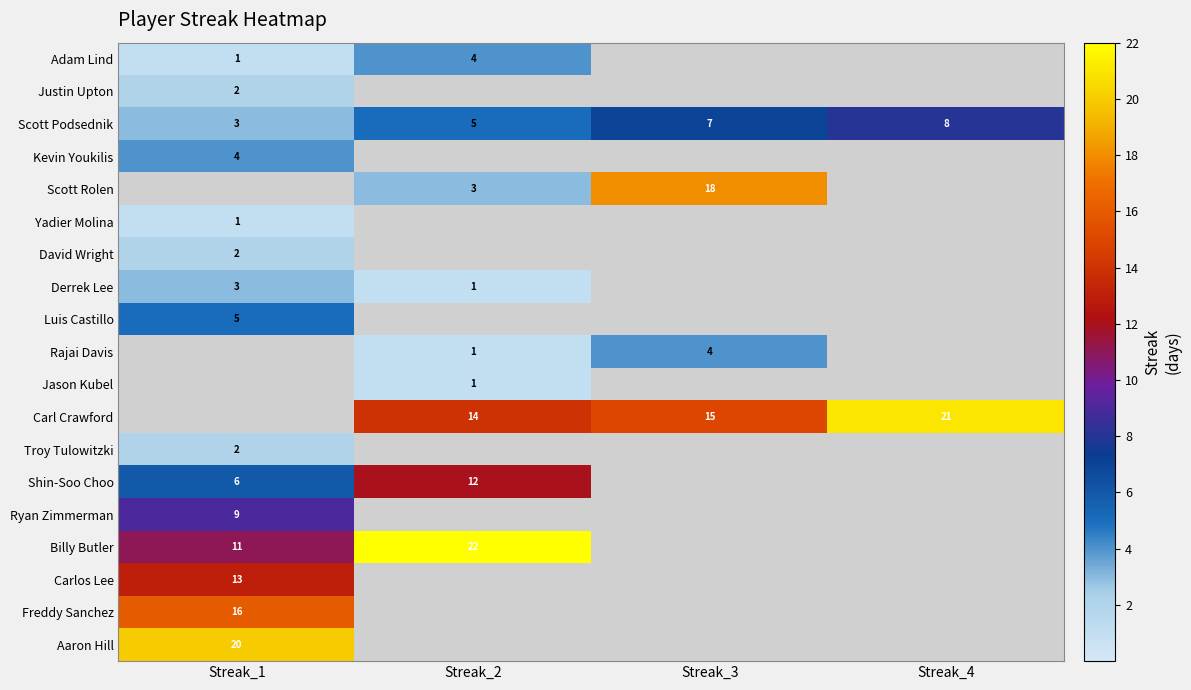

At how many categories does at least one series exceed 7?

4